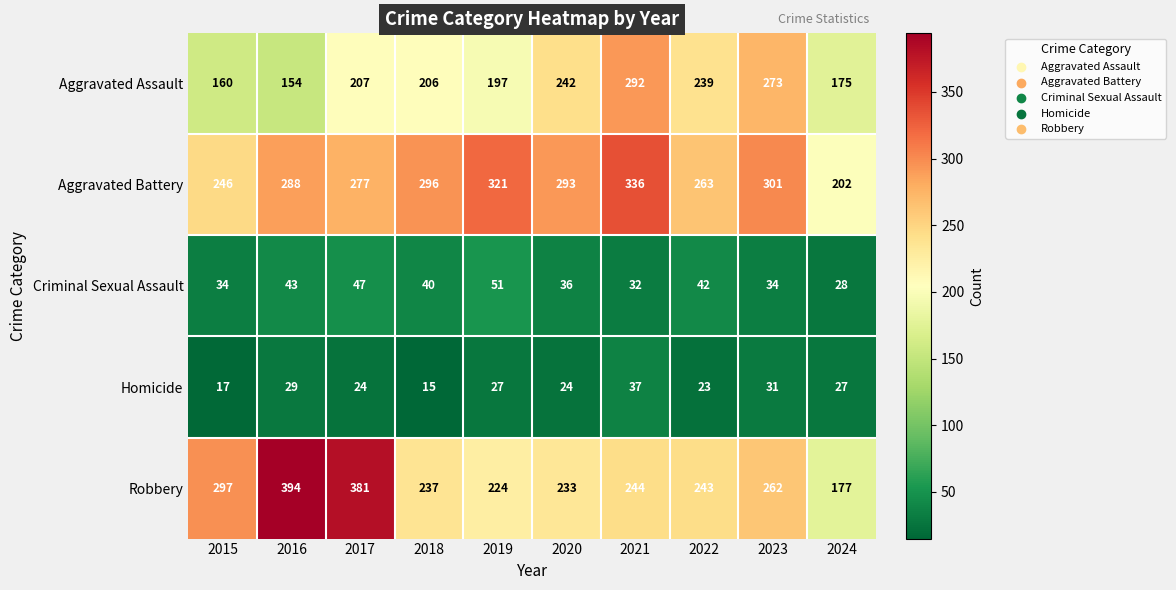

Which category has the lowest value across all series?

2018